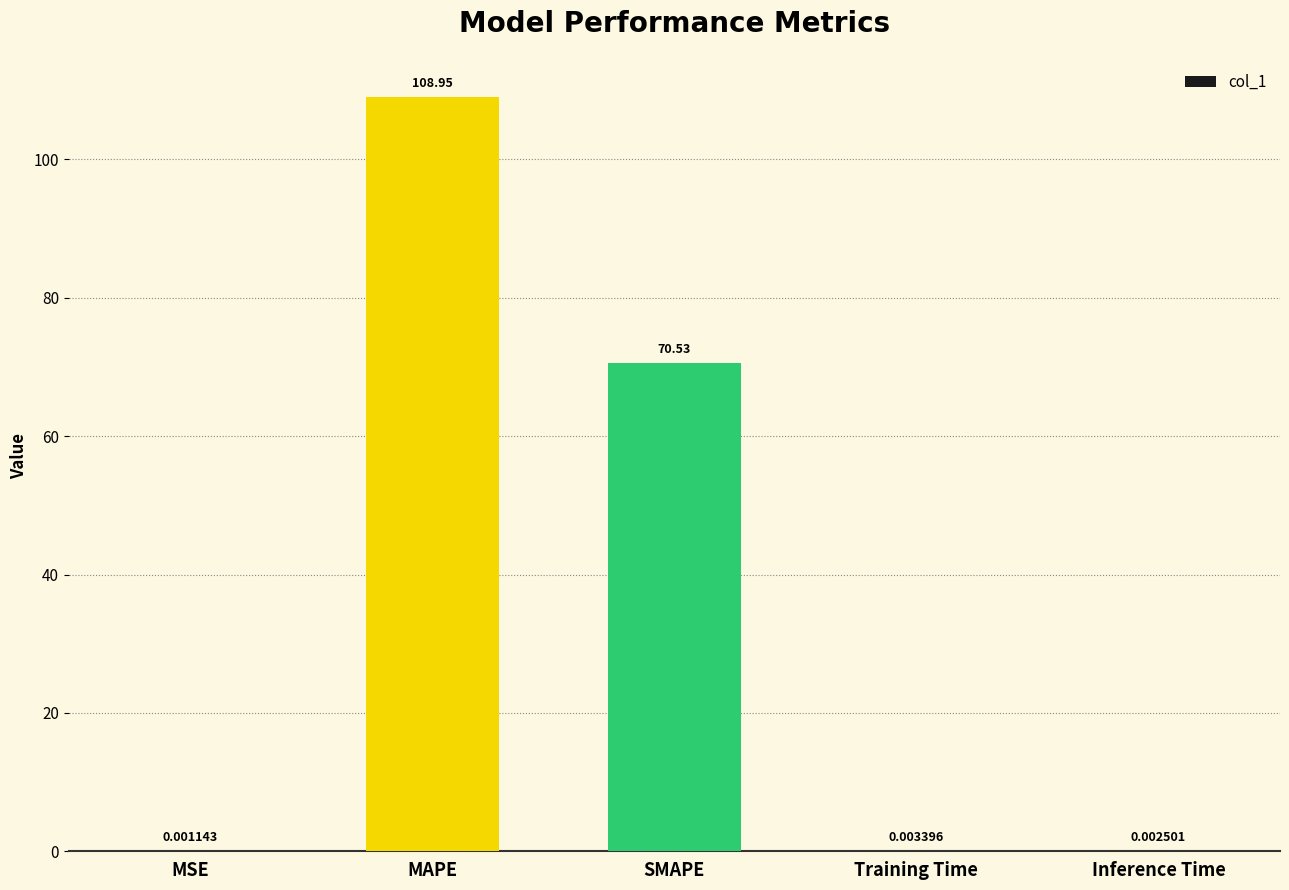

What is the change in value from SMAPE to Inference Time?

-70.5